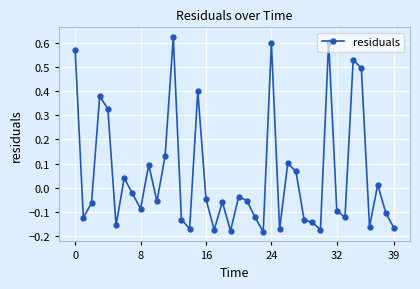

What is the difference between the second highest and minimum values?

0.8